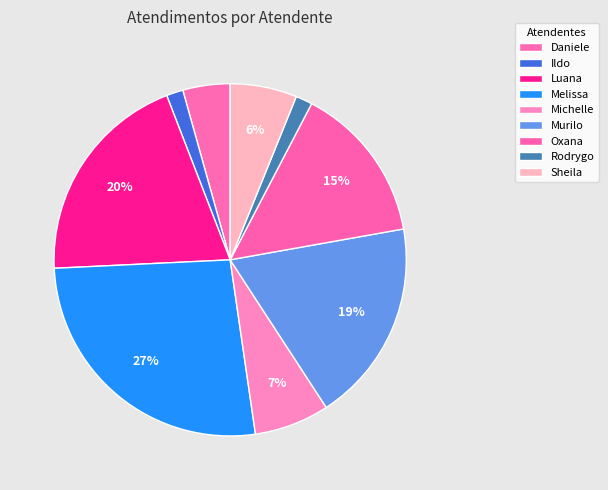

Count the number of slices in the pie.

9